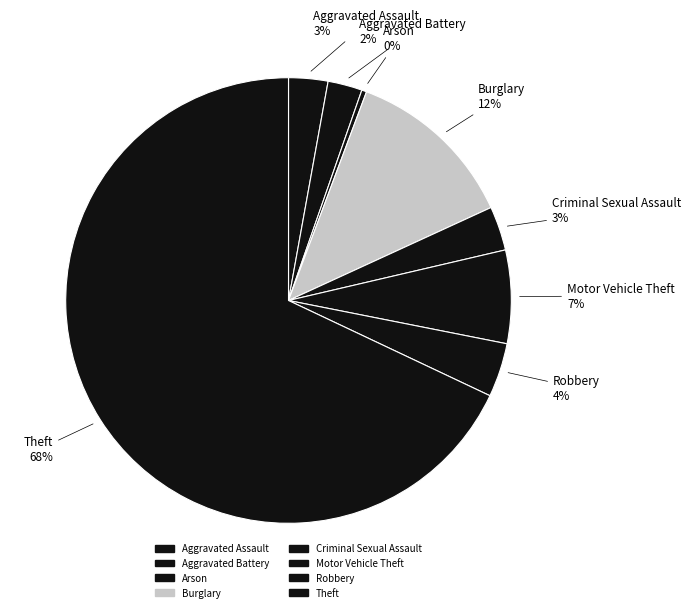

Which category accounts for the majority?

Theft